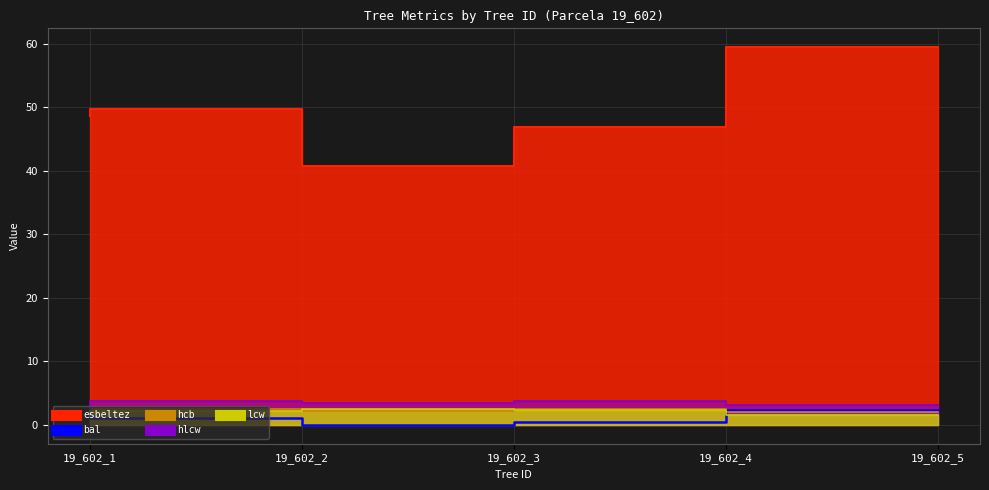

How many data points does each series have?

5